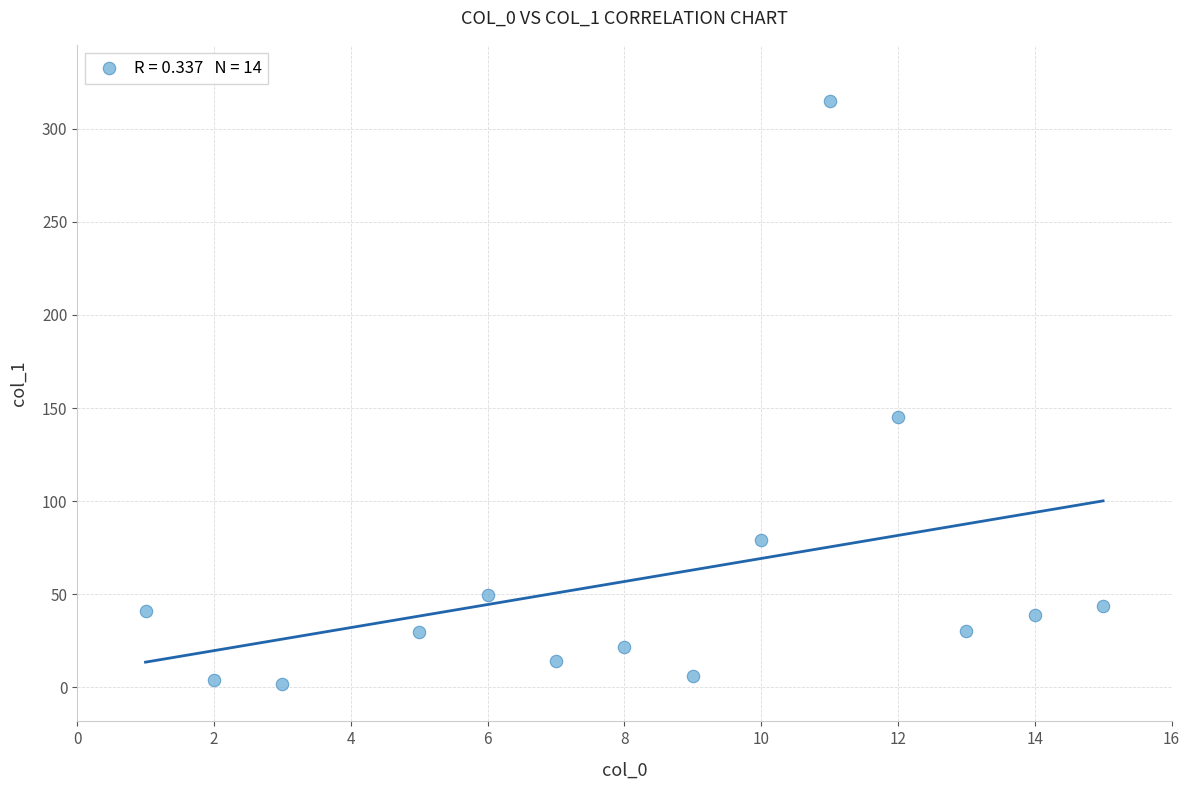

What Y value in the scatter plot is closest to 158?

145.1